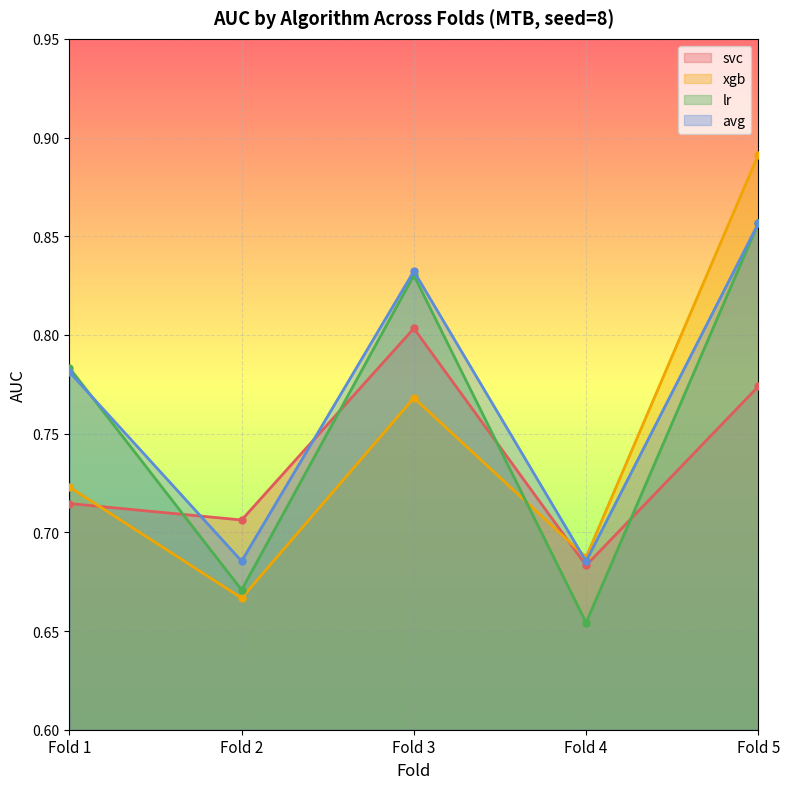

Between Fold 4 and Fold 5, which is larger?

Fold 5